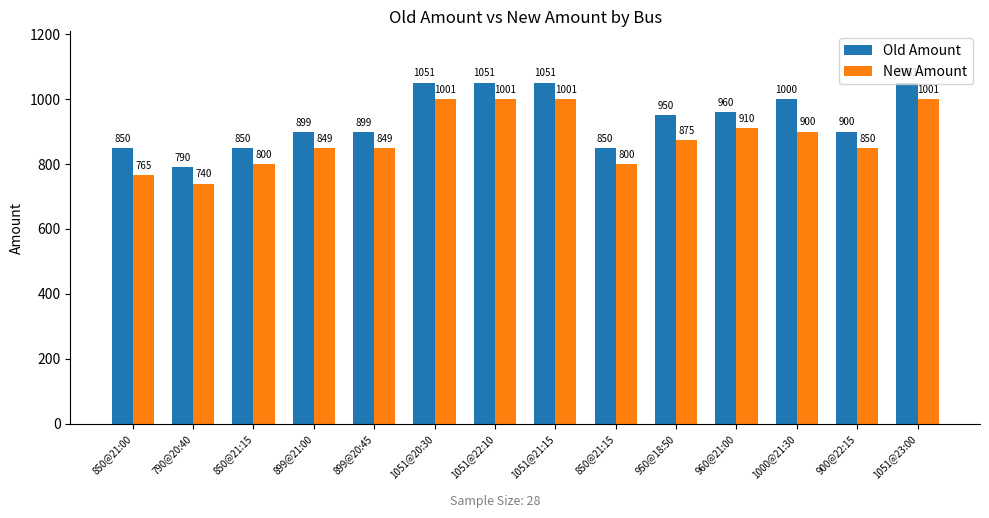

What are all the series names shown in the legend?

Old Amount, New Amount